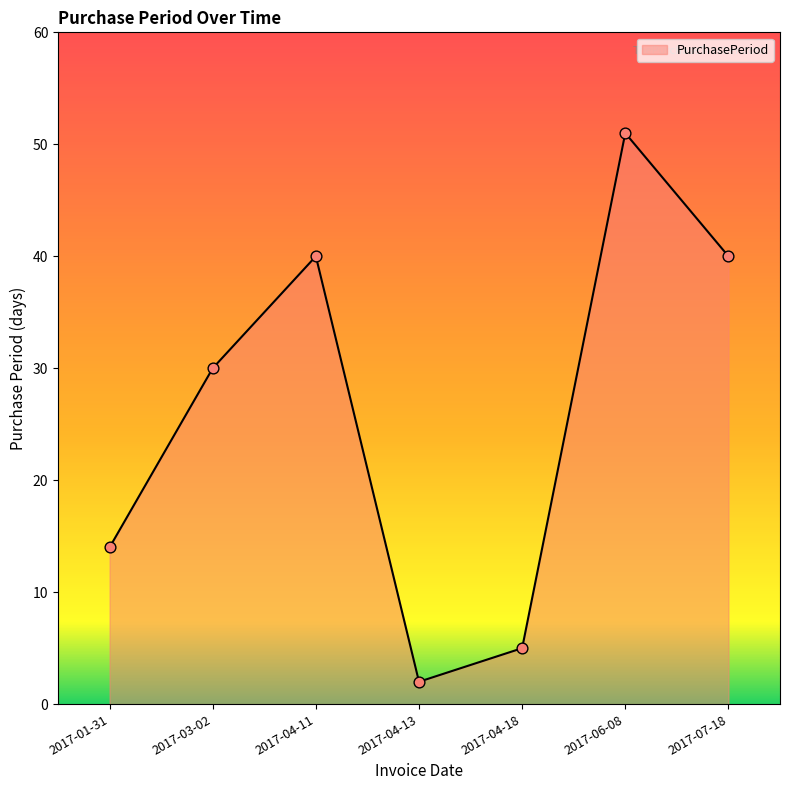

What is the change in value from 2017-04-13 to 2017-06-08?

+49